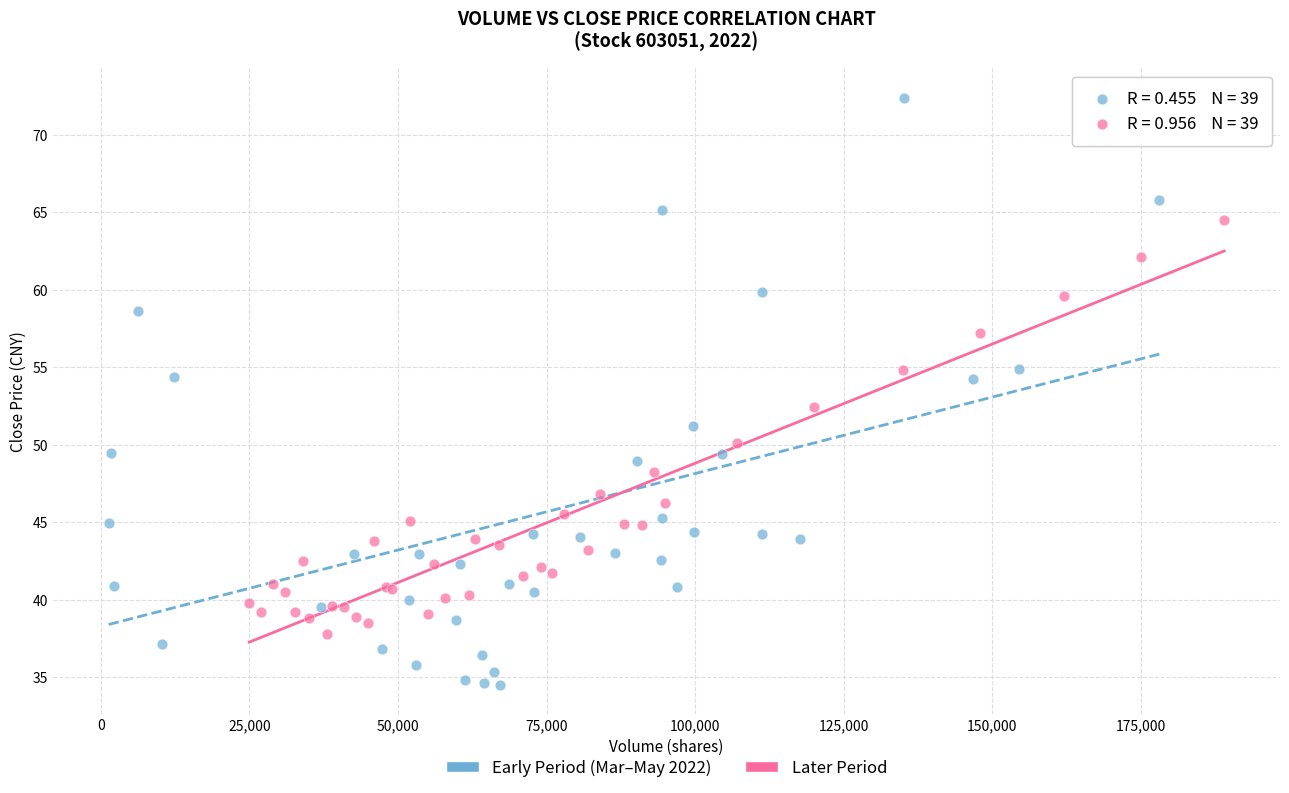

Which series has the widest spread of Y values?

Early Period (Mar–May 2022)